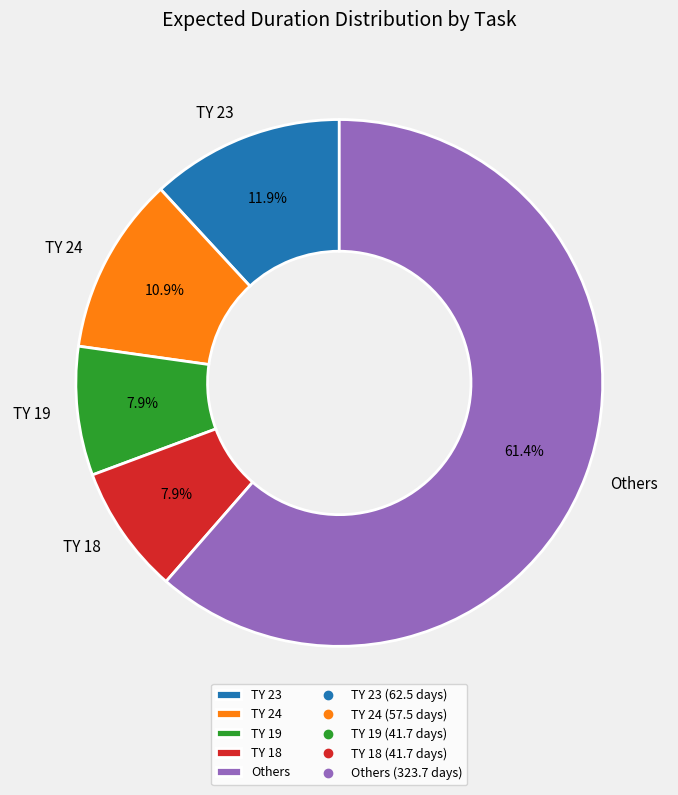

What is the ratio of the value at Others to the value at TY 24?

5.6